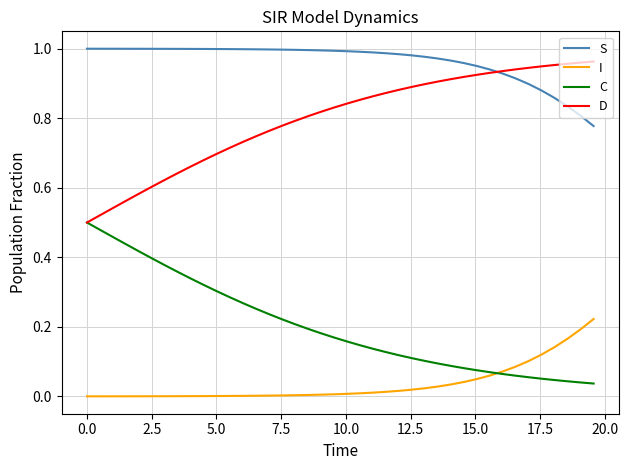

True or false: D and I cross at least once.

False